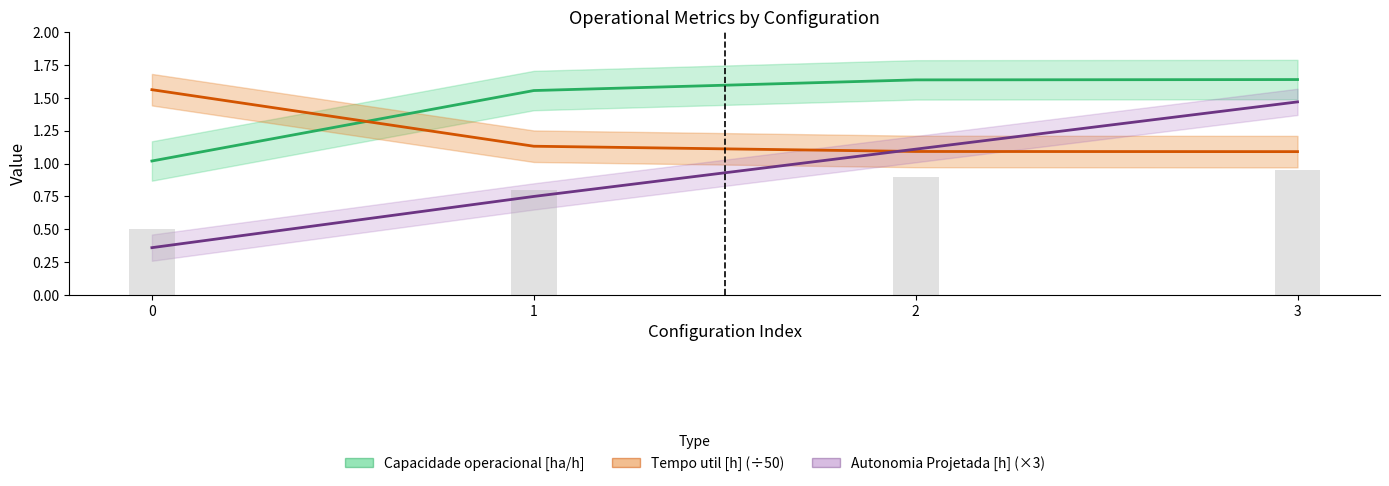

What is the sum of the Capacidade operacional [ha/h] values at 2 and 1?

3.2